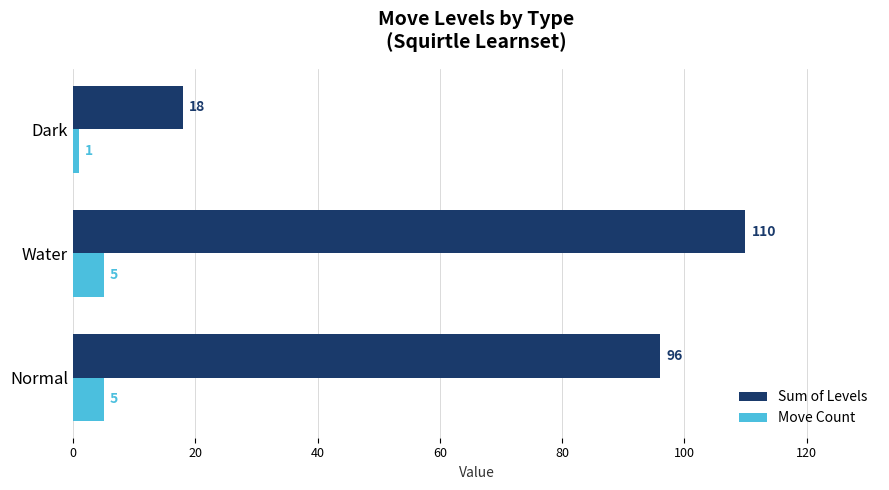

How many values in the Sum of Levels series are below 96?

1